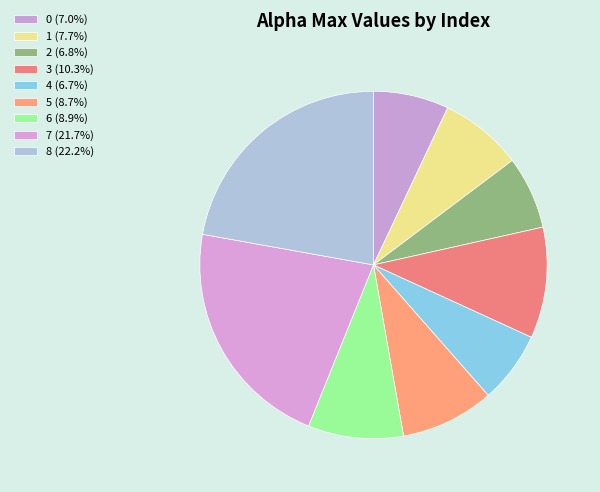

Count the number of slices in the pie.

9